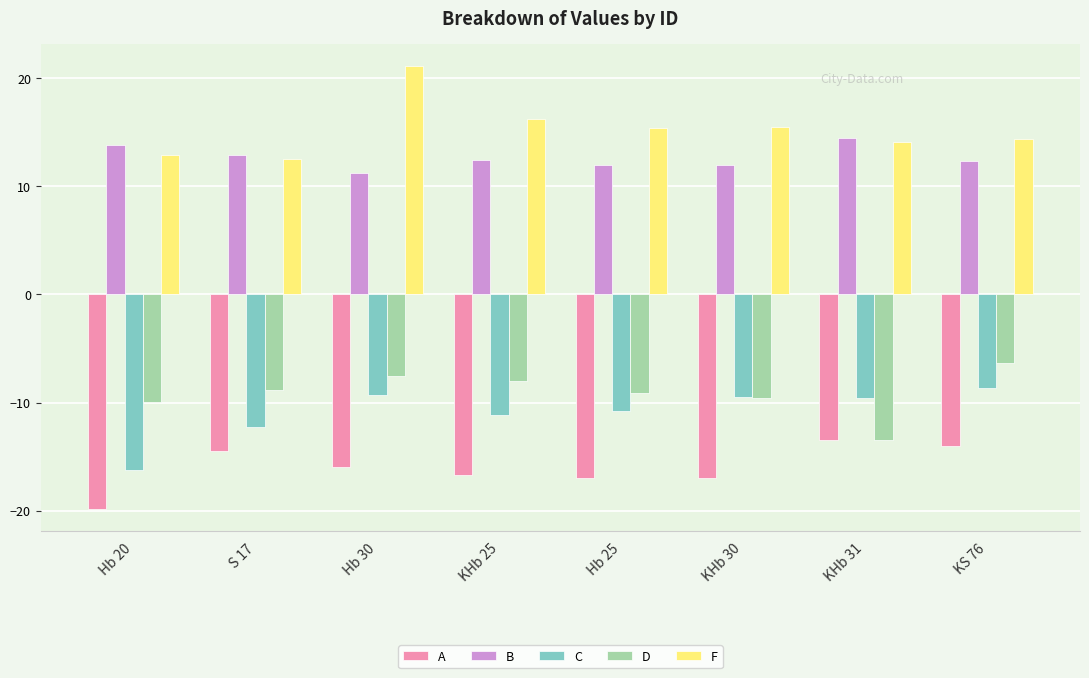

Which category has the highest value across all series?

Hb 30